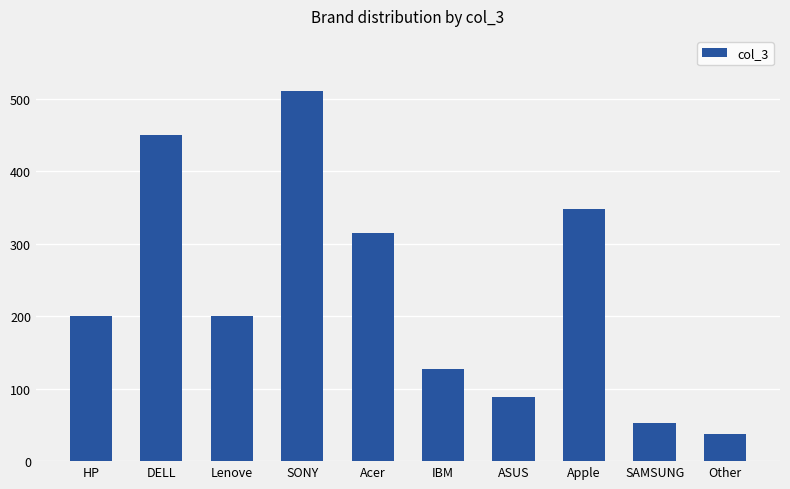

Reading left to right, what are all the values shown in this chart?

200	450	200	510	315	127	89	348	53	37